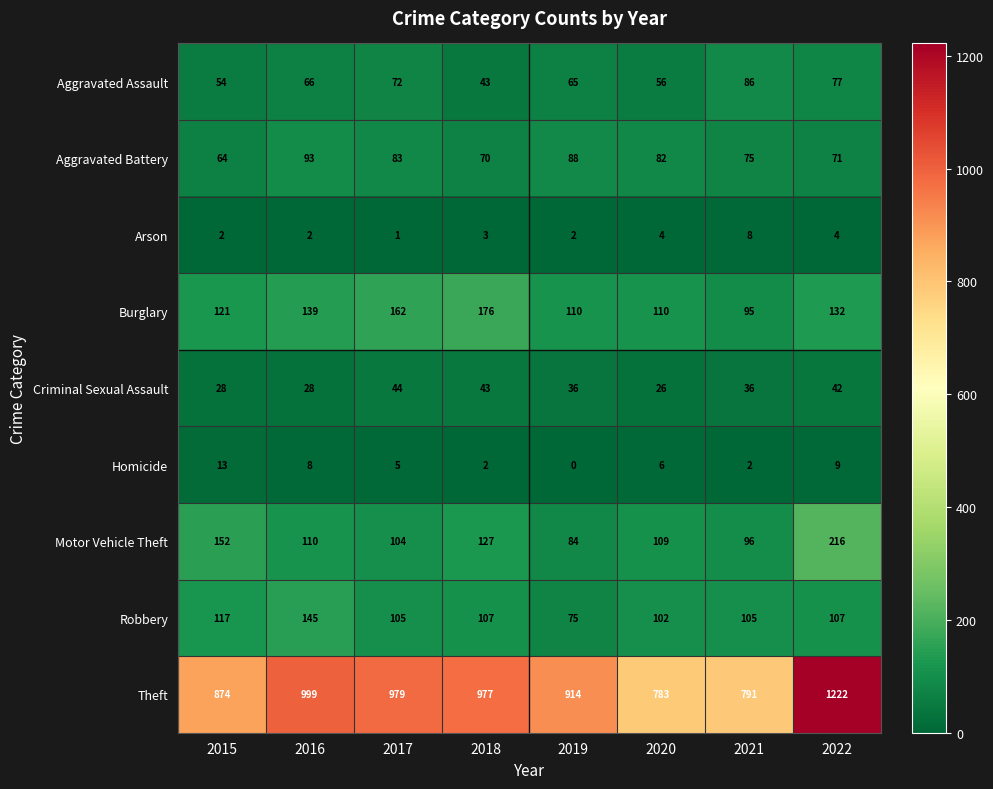

Read the Aggravated Battery value at 2017, to the nearest 5.

85